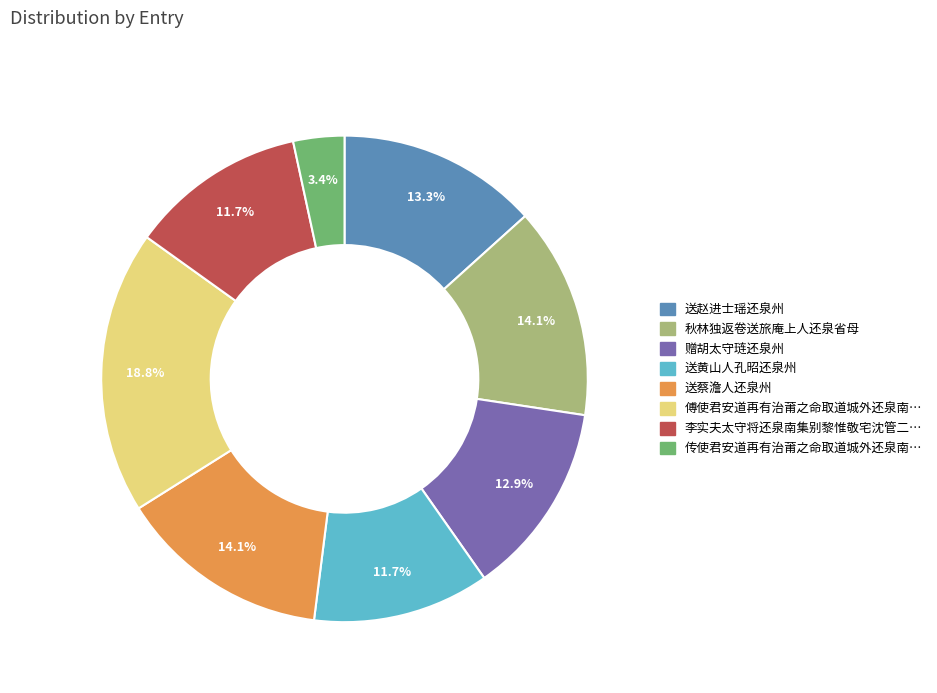

Does any single category account for the majority?

No